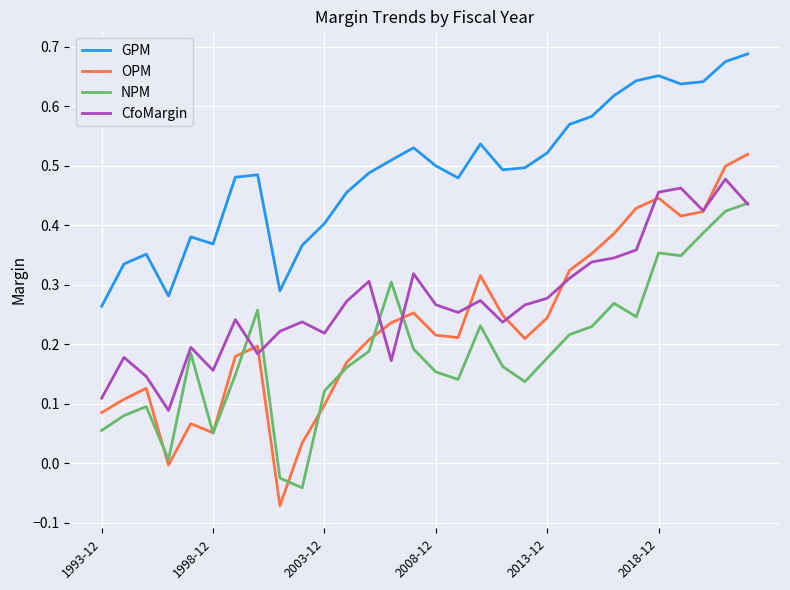

At how many categories does at least one series exceed 0?

30